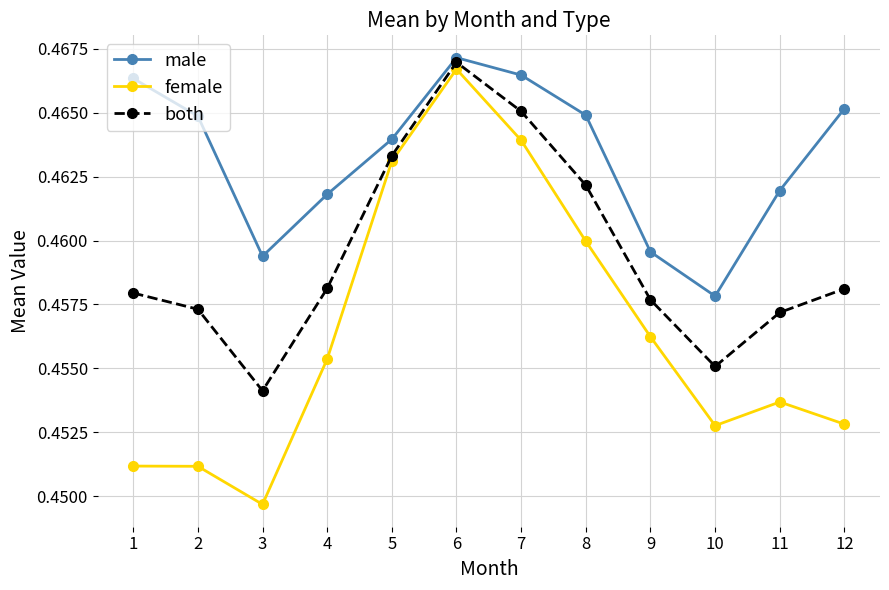

Which label corresponds to the largest value in the chart?

6